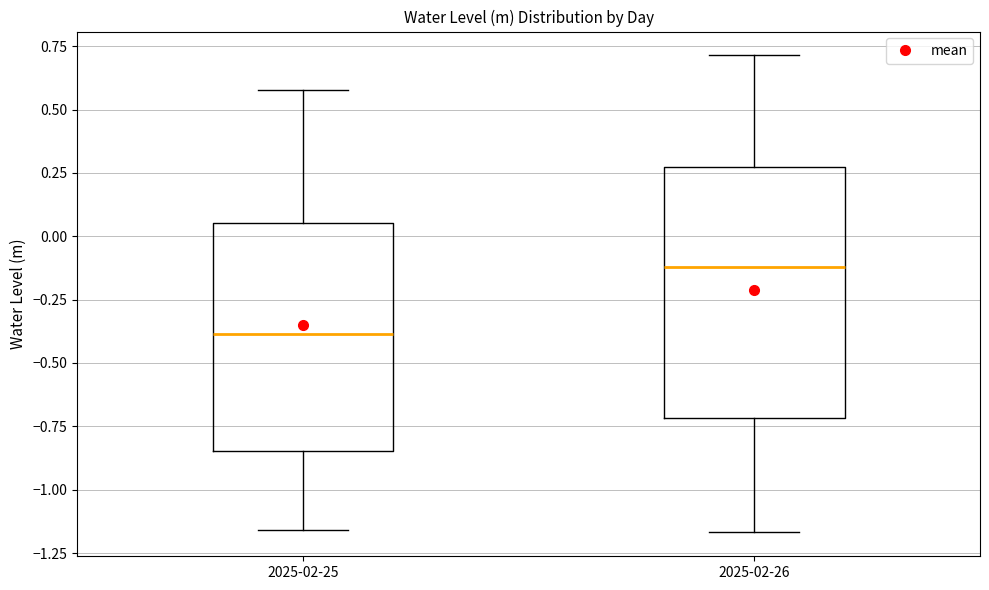

Reading left to right, read every box against the y-axis: the position of its median line, the range the box covers, and the ends of its whiskers. The values are not printed on the chart, so give them approximately, as read against the axis.

2025-02-25: median -0.40, box -0.85 to 0.05, whiskers -1.15 to 0.60
2025-02-26: median -0.10, box -0.70 to 0.25, whiskers -1.15 to 0.70